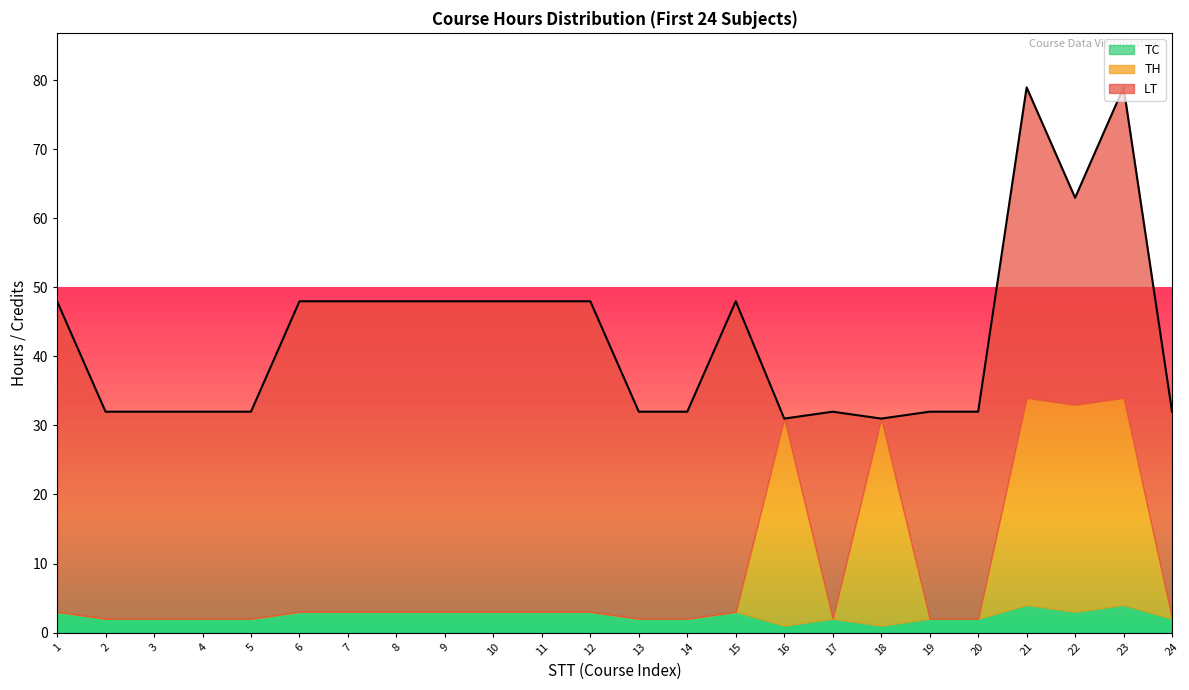

After their last crossing, which series has the higher values: TH or LT?

LT